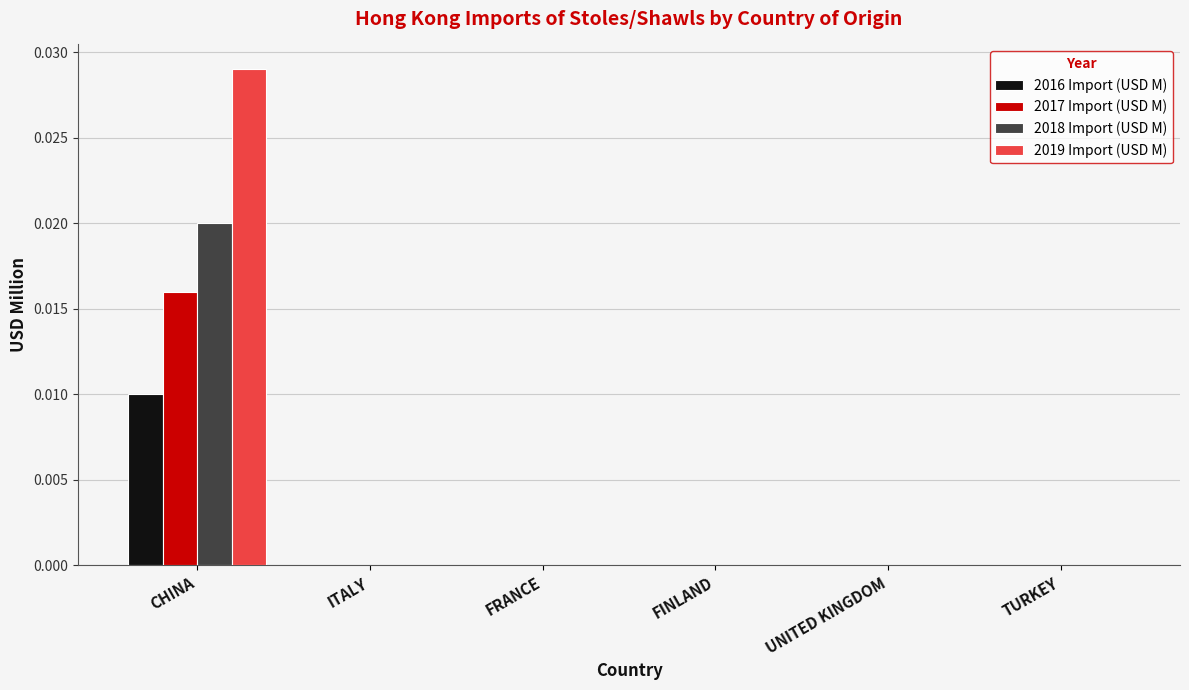

Which category has the highest value in the 2016 Import (USD M) series?

CHINA